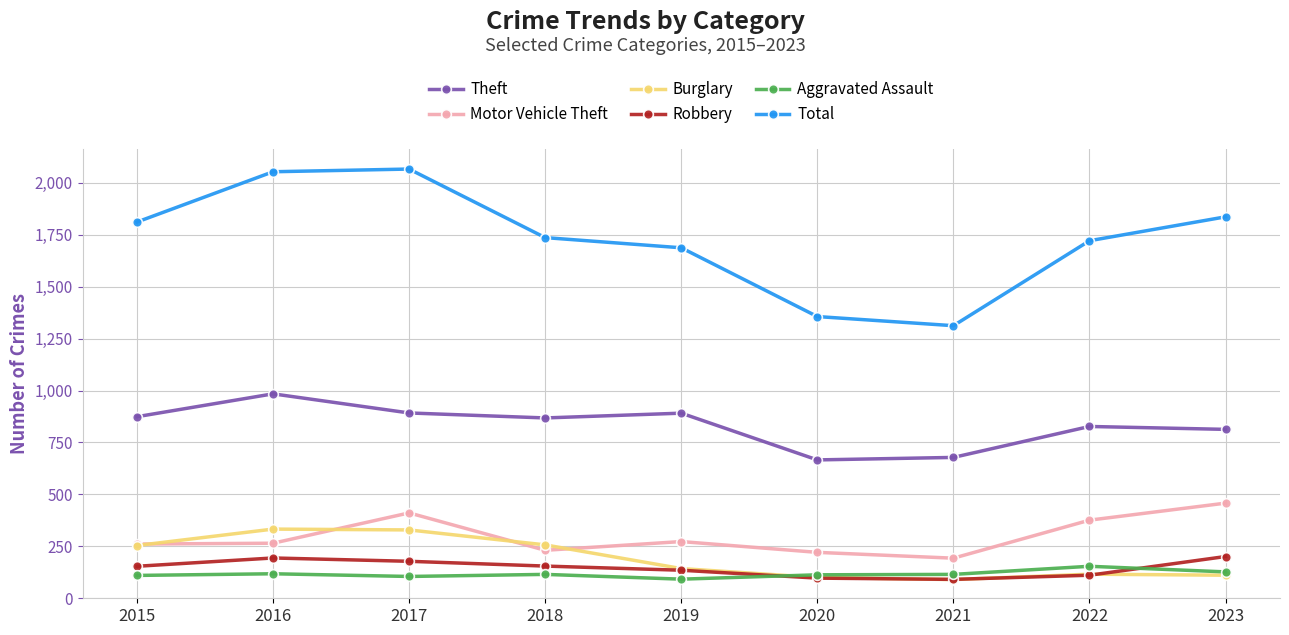

Which series has the largest range (max minus min)?

Total